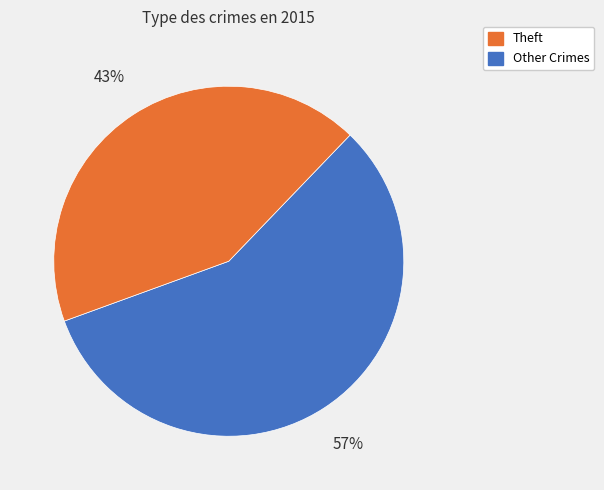

Count the number of slices in the pie.

2